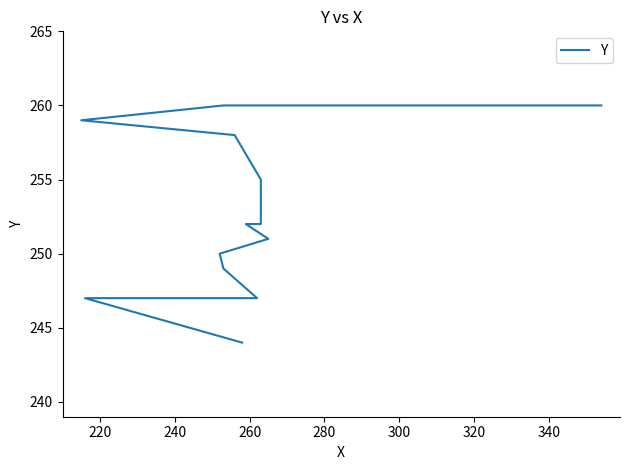

Which has a higher value, 240 or 280?

280